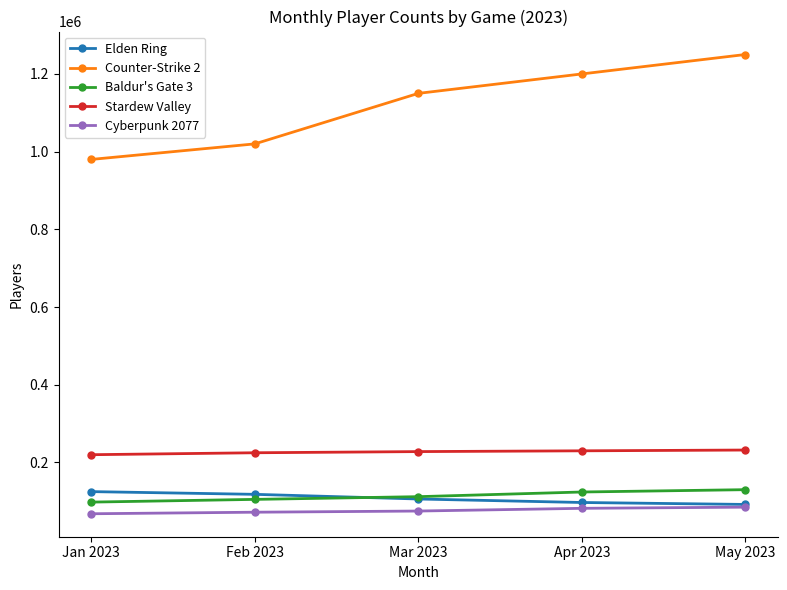

What is the sum of the Baldur's Gate 3 values at Jan 2023 and May 2023?

228000